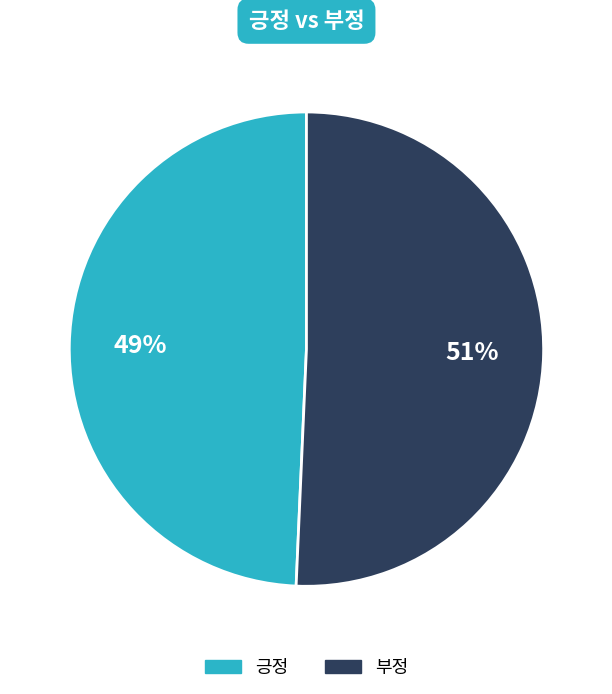

To the nearest percent, what is the average slice percentage?

50%